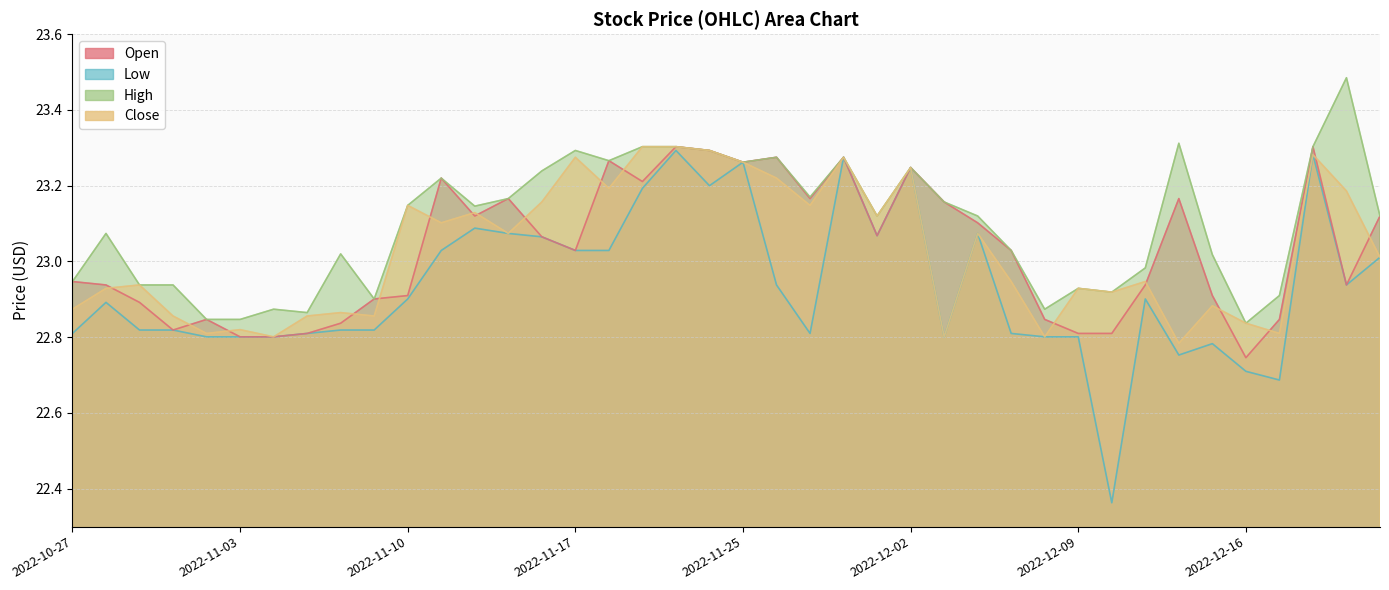

How many lines are shown in the chart?

4